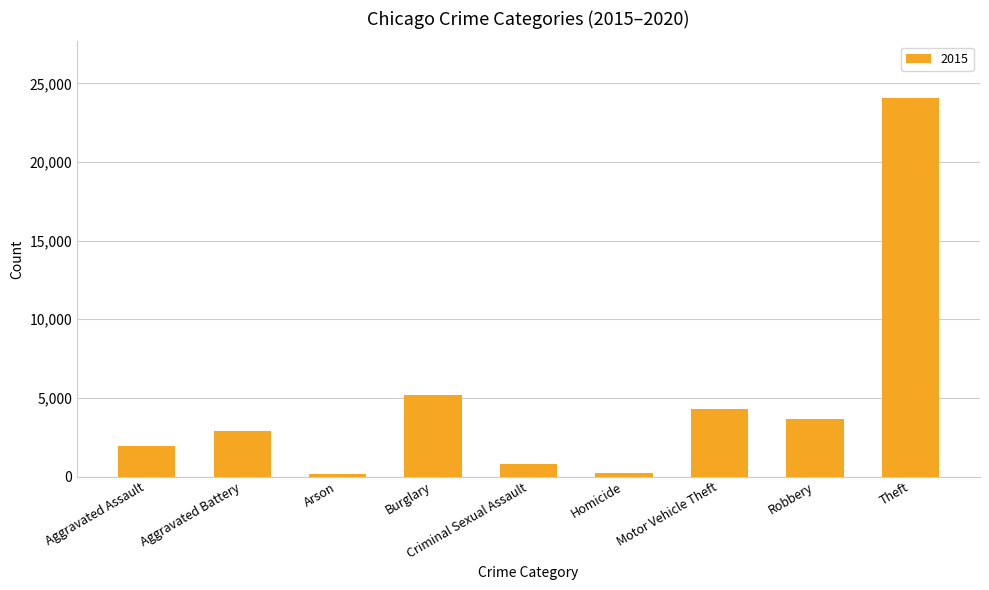

Which has a higher value, Aggravated Battery or Robbery?

Robbery